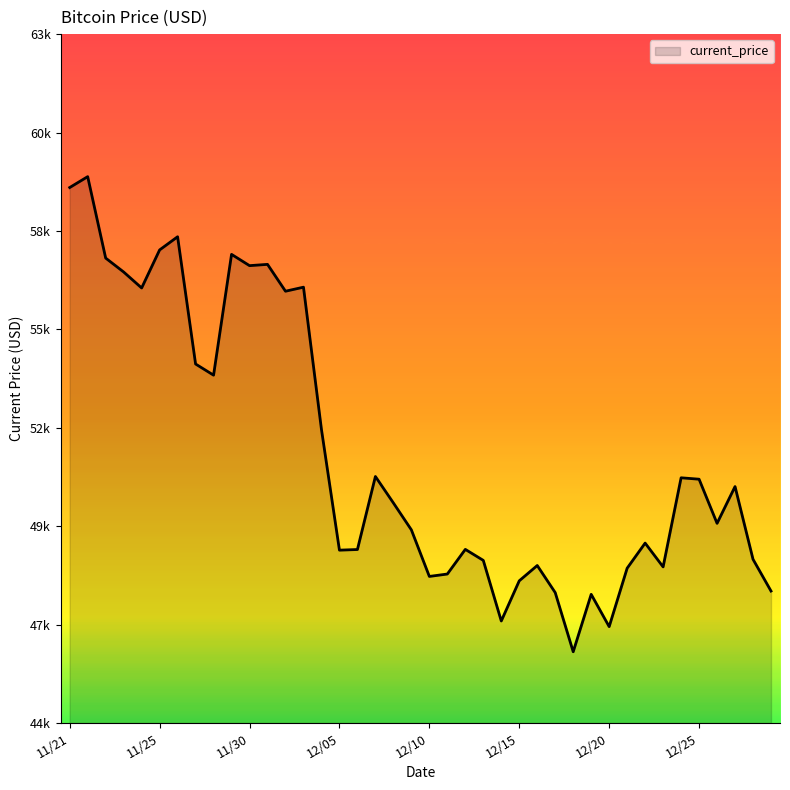

Does the chart have visible grid lines?

No